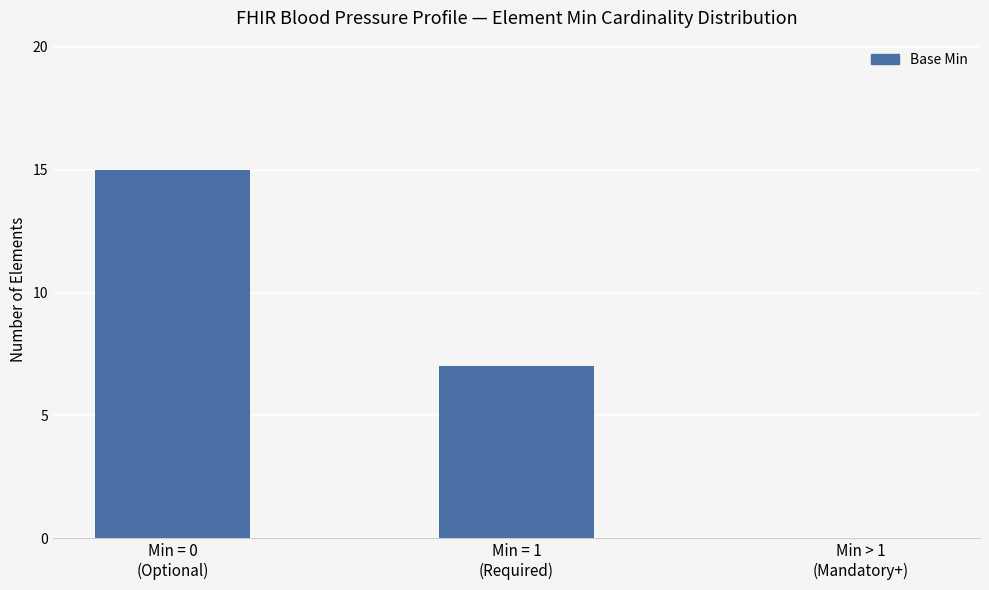

What is the greatest value displayed?

15